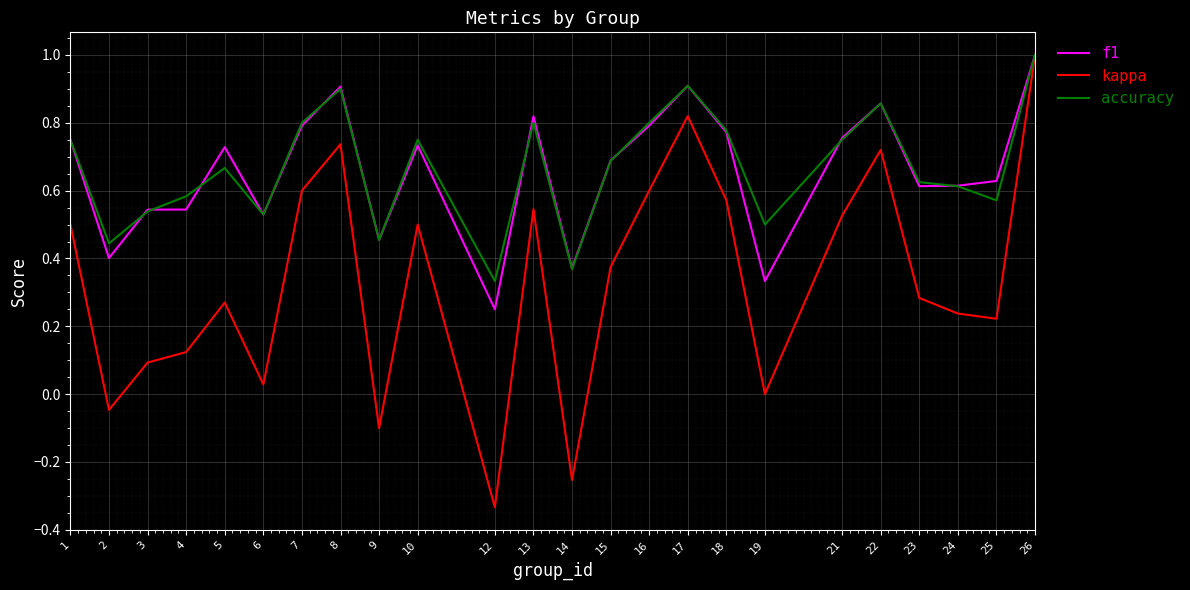

What is the total value across all series at 17?

2.6